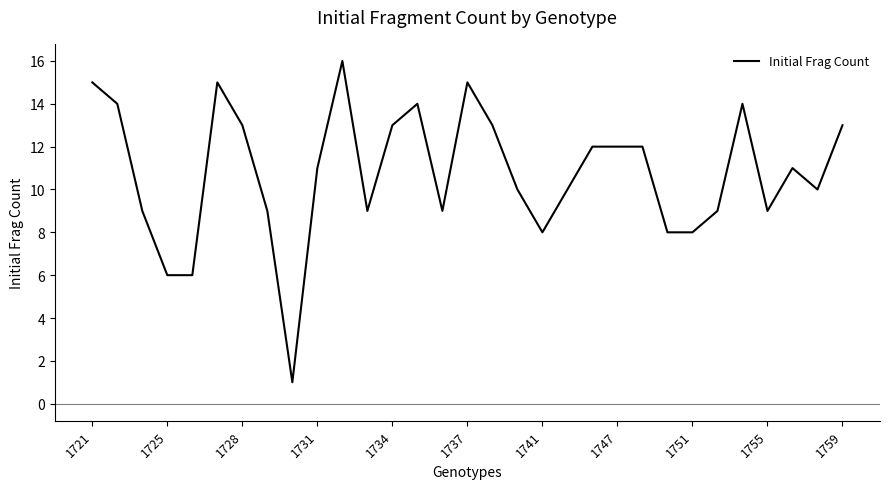

What is the maximum value shown in the chart?

16